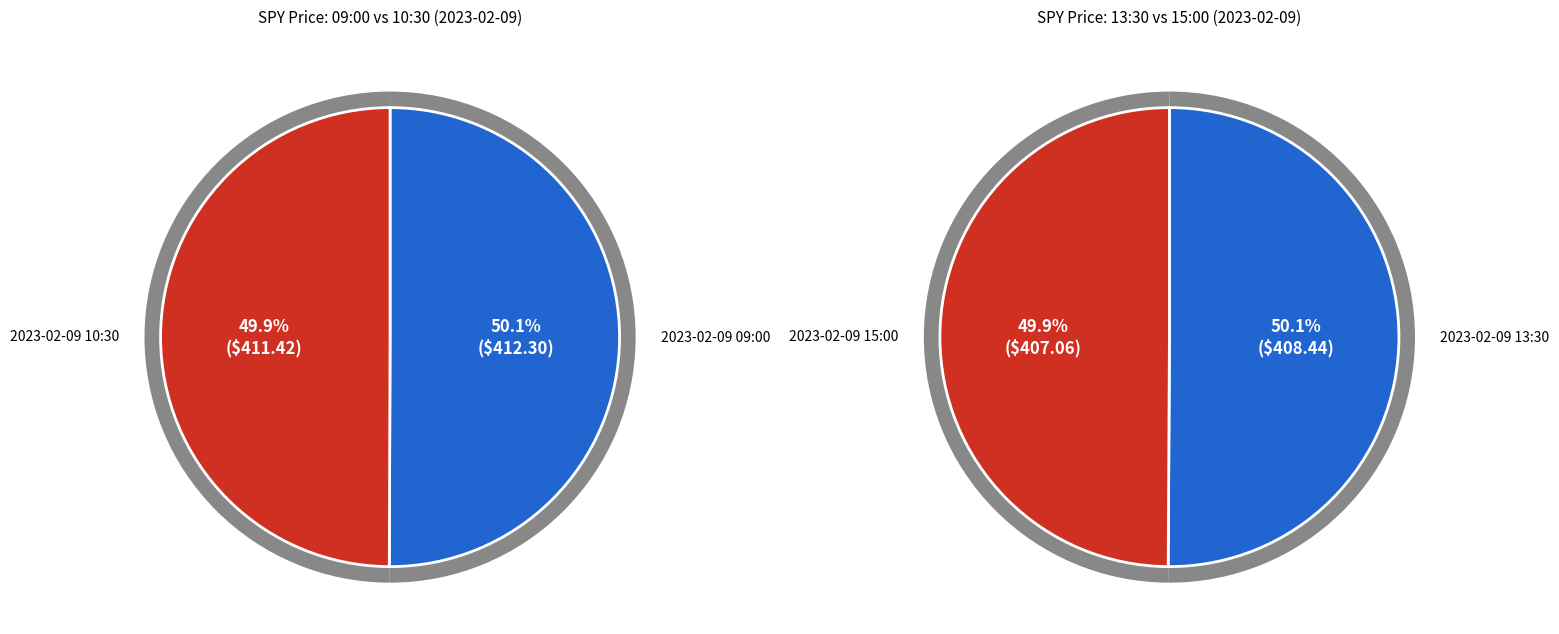

Which category has the smallest portion of the pie?

2023-02-09 15:00